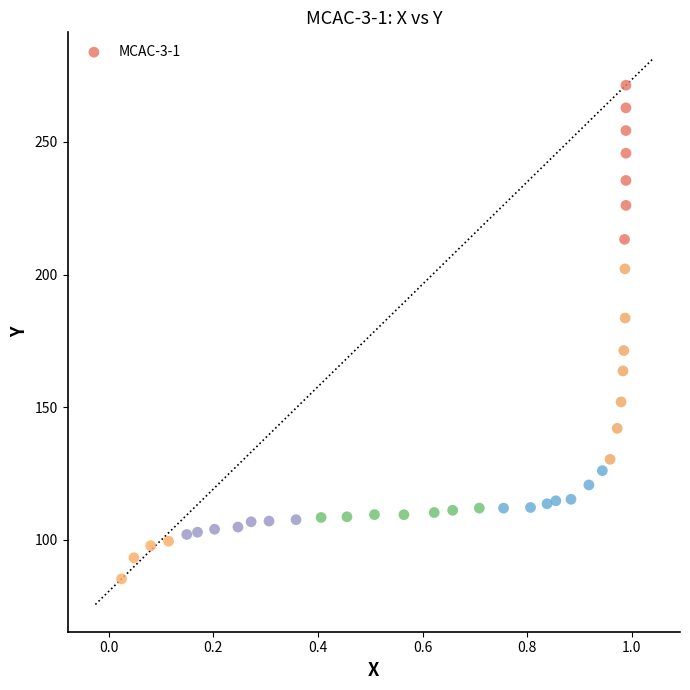

What is the range of X values (max minus min)?

1.0